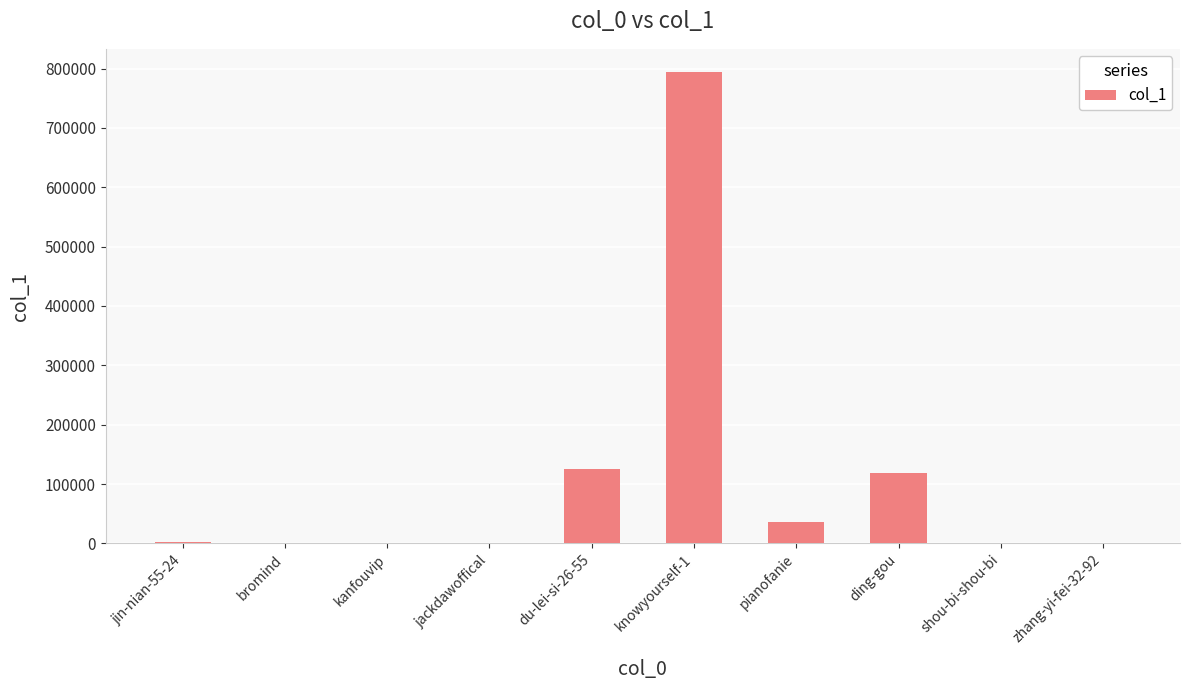

The value at du-lei-si-26-55 is 125671. True or false?

True